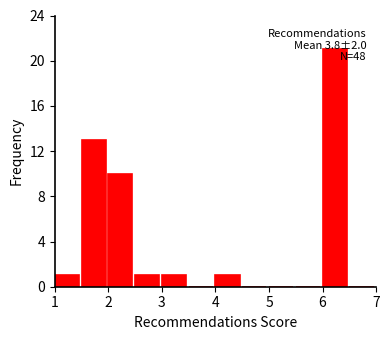

Over which range of the x-axis is the bar tallest?

6.0 to 6.5